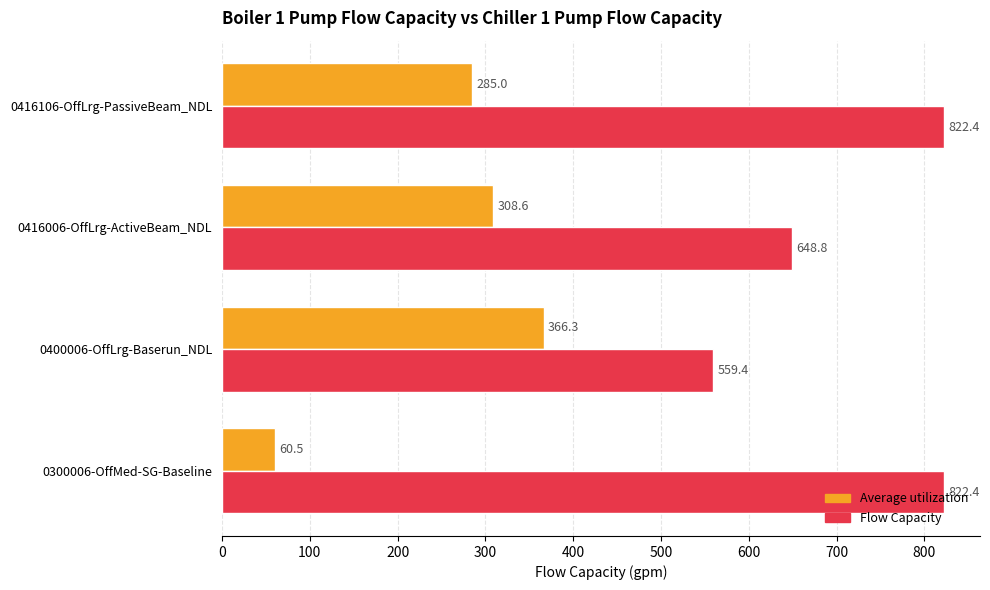

Which series has the widest spread of values?

Average utilization